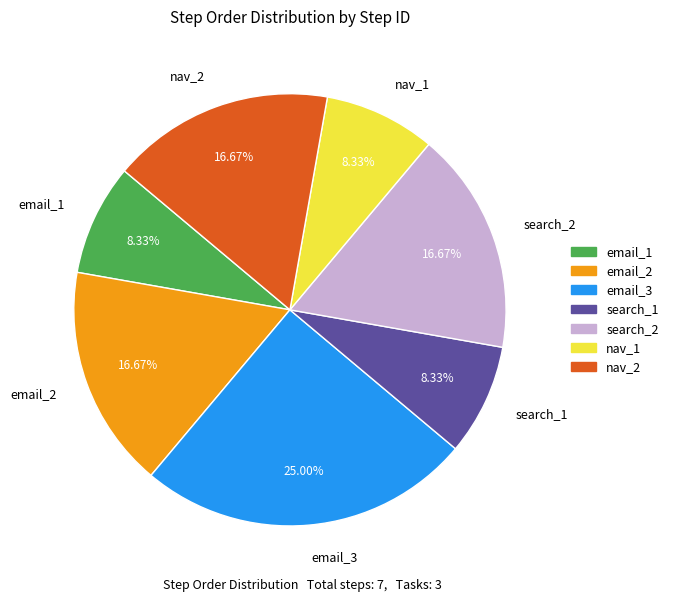

What percentage is NOT represented by search_1?

91.7%